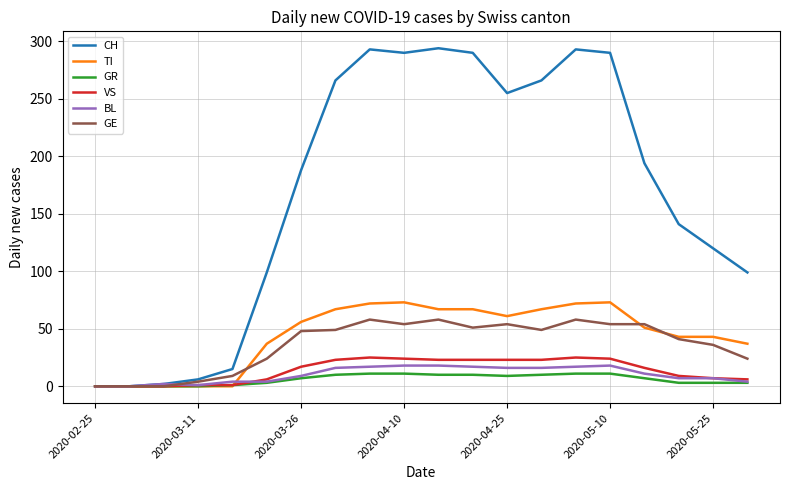

Does the chart have visible grid lines?

Yes